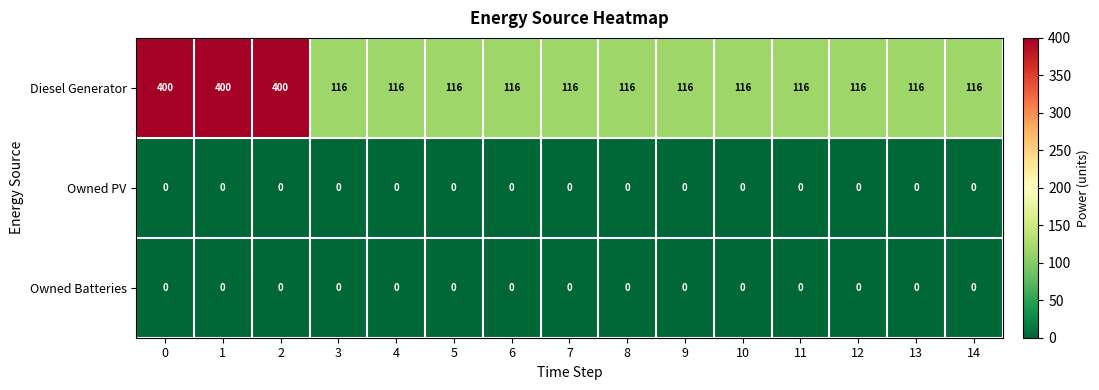

What is the lowest value of the Diesel Generator series?

116